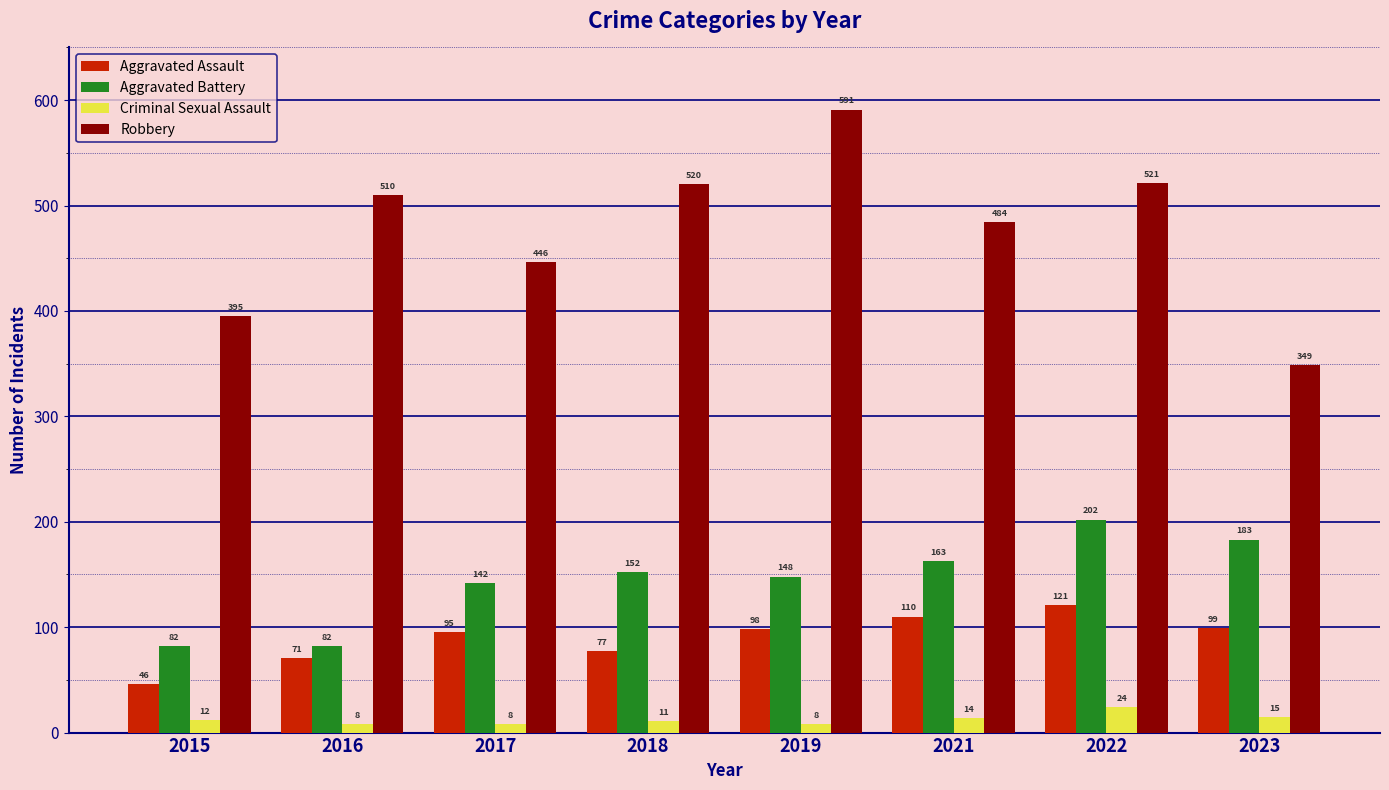

Between 2019 and 2021, which series saw the biggest shift?

Robbery